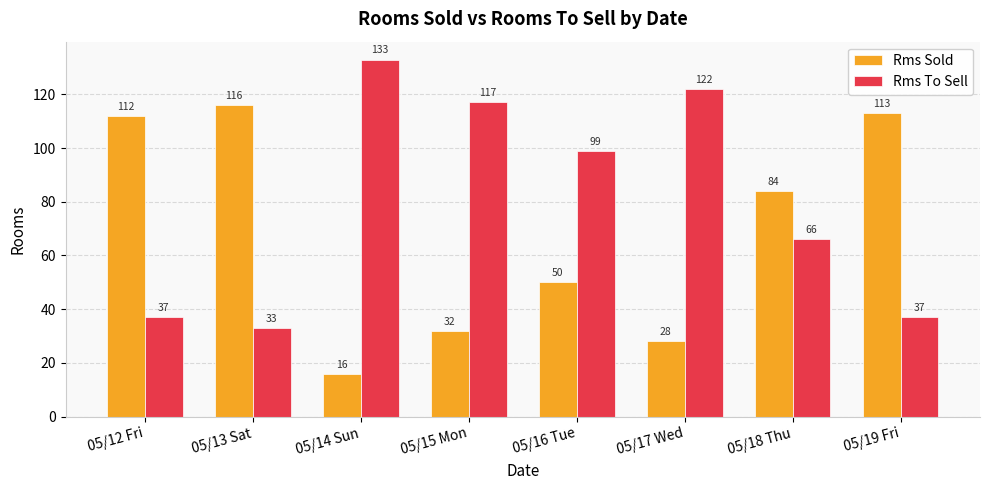

Is the value of Rms To Sell at 05/18 Thu greater than the value of Rms Sold at 05/14 Sun?

Yes